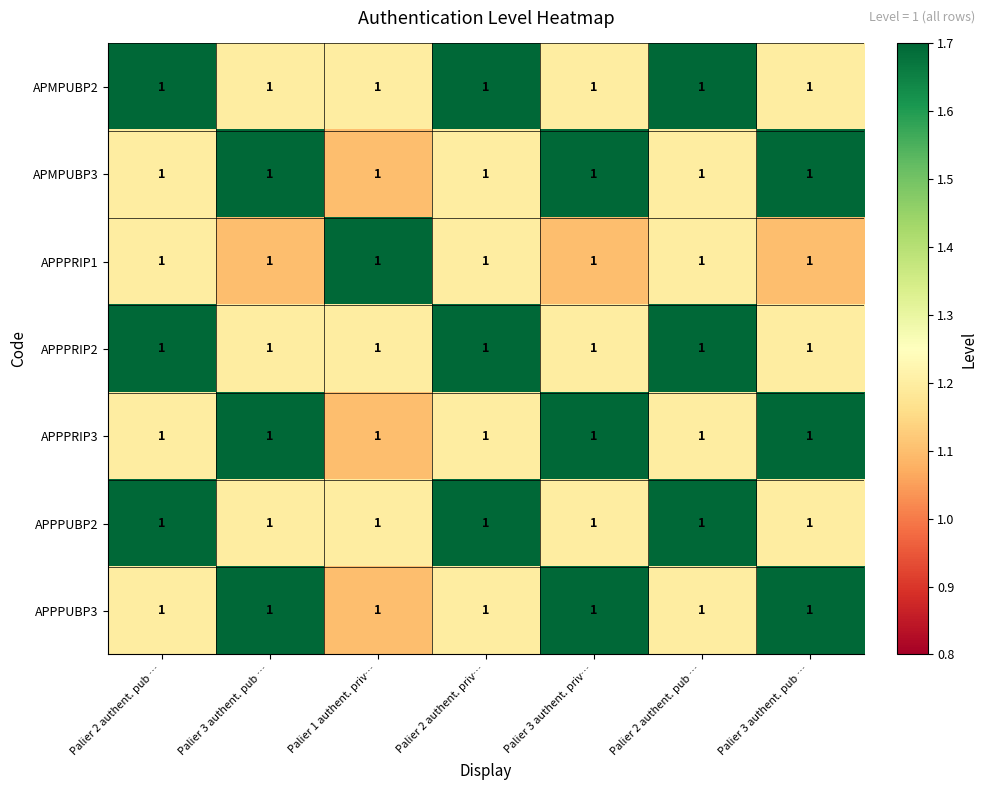

Between Palier 2 authent. pub … and Palier 1 authent. priv…, which series saw the biggest shift?

APMPUBP2